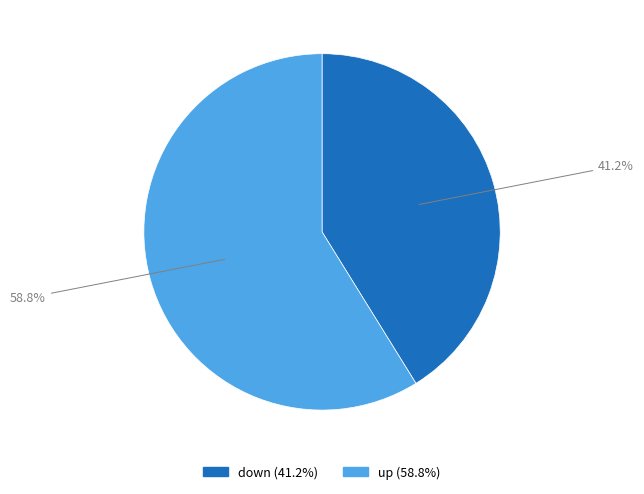

True or false: down accounts for 27% of the total.

False